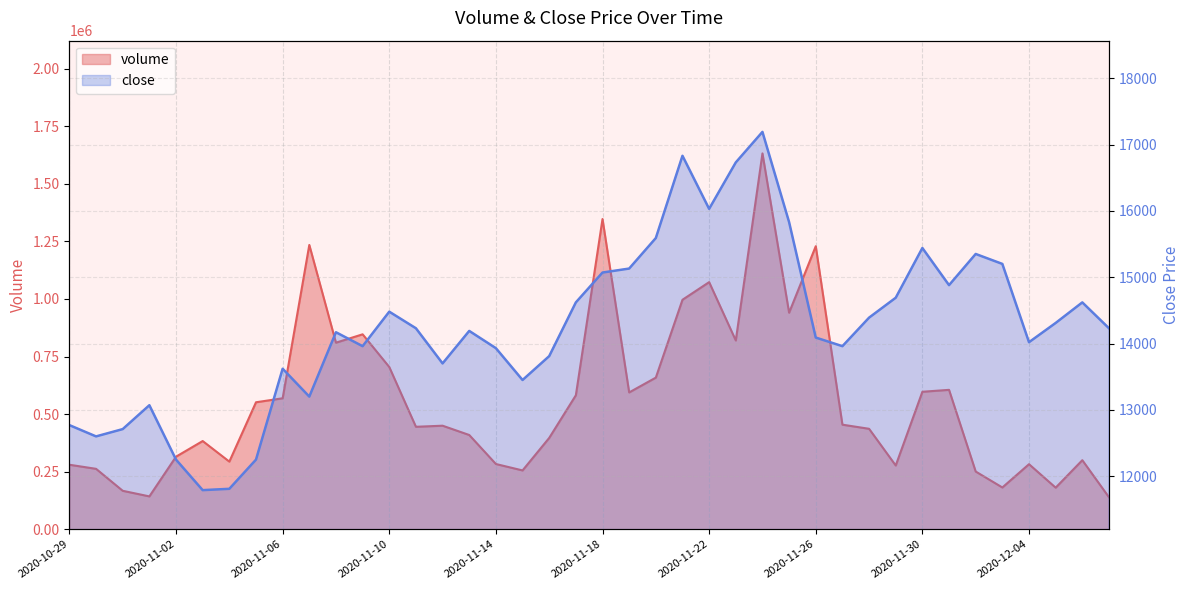

How many categories are shown in the chart?

40